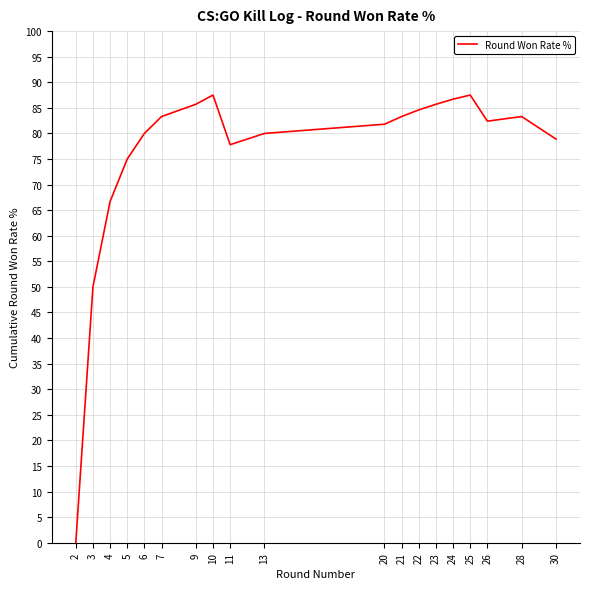

Does the chart display data point markers on the line(s)?

No